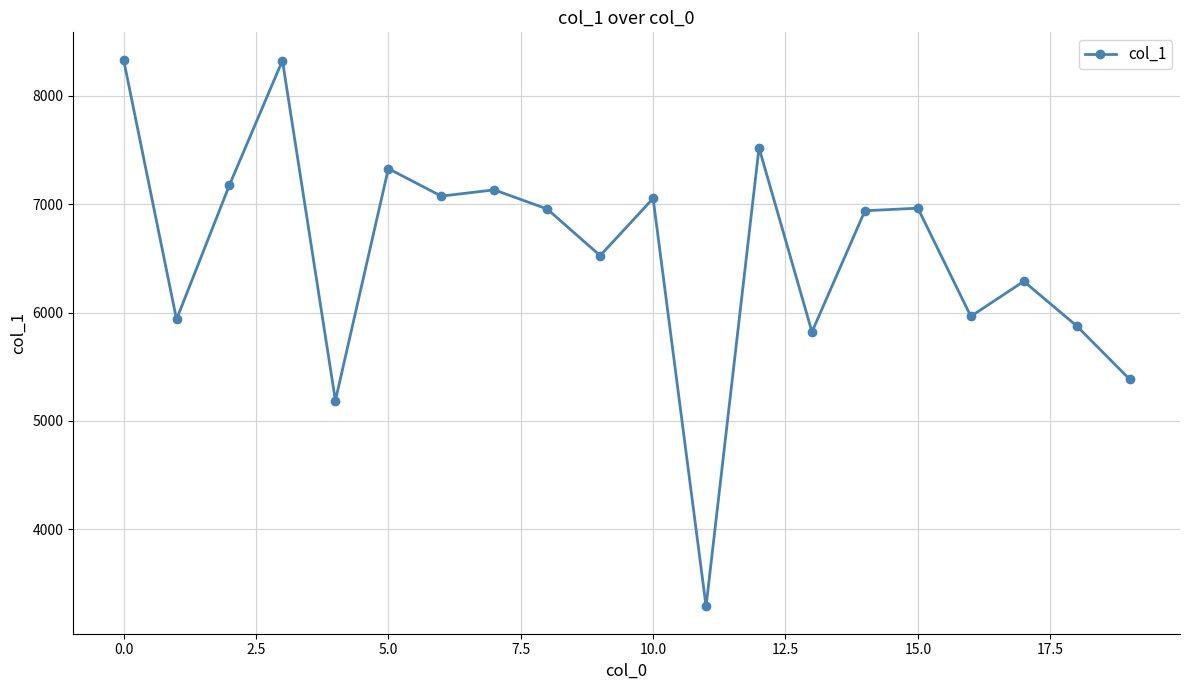

True or false: the data has more than 0 interior local peaks.

True